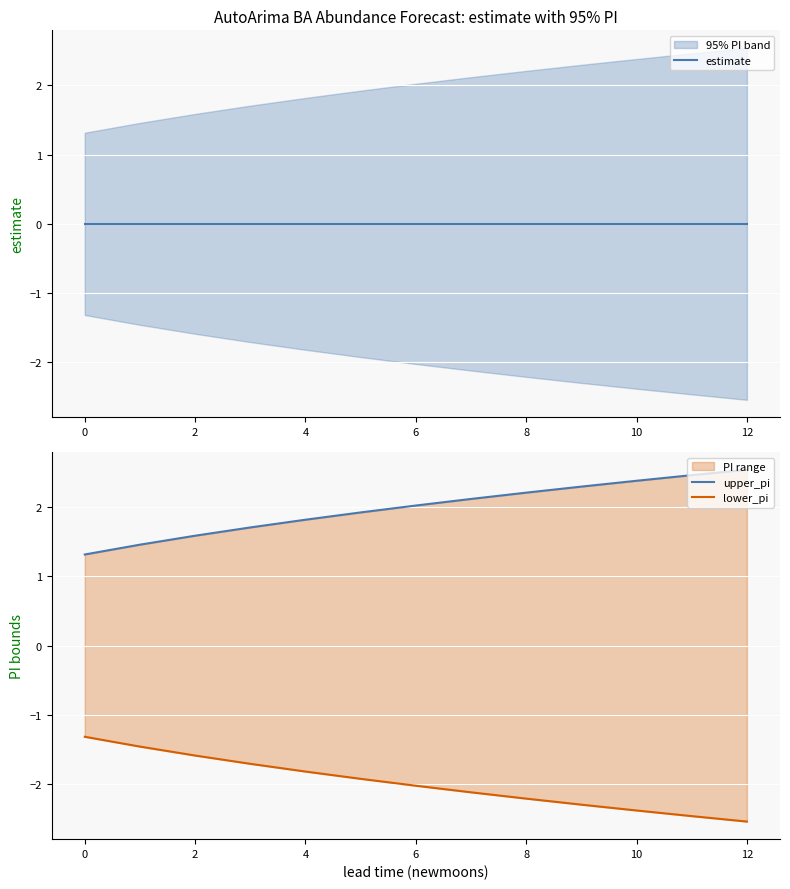

Reading right to left, what are all the values shown in this chart?

estimate: -0.0	-0.0	-0.0	-0.0	-0.0	-0.0	-0.0	-0.0	-0.0	-0.0	-0.0	-0.0	-0.0
upper_pi: 2.5	2.5	2.4	2.3	2.2	2.1	2.0	1.9	1.8	1.7	1.6	1.5	1.3
lower_pi: -2.5	-2.5	-2.4	-2.3	-2.2	-2.1	-2.0	-1.9	-1.8	-1.7	-1.6	-1.5	-1.3